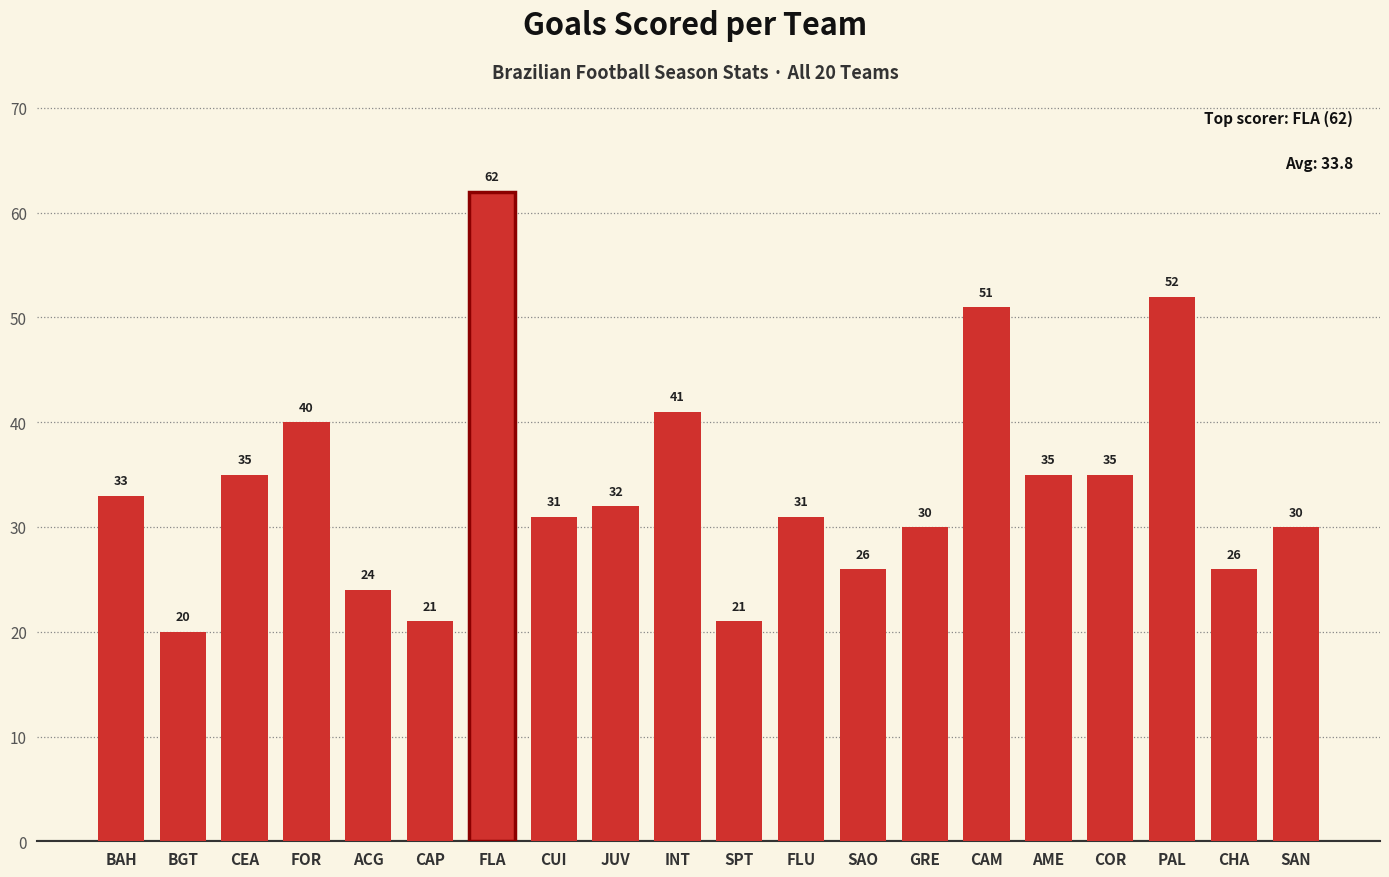

Is it true that the value at FLA is 62?

True